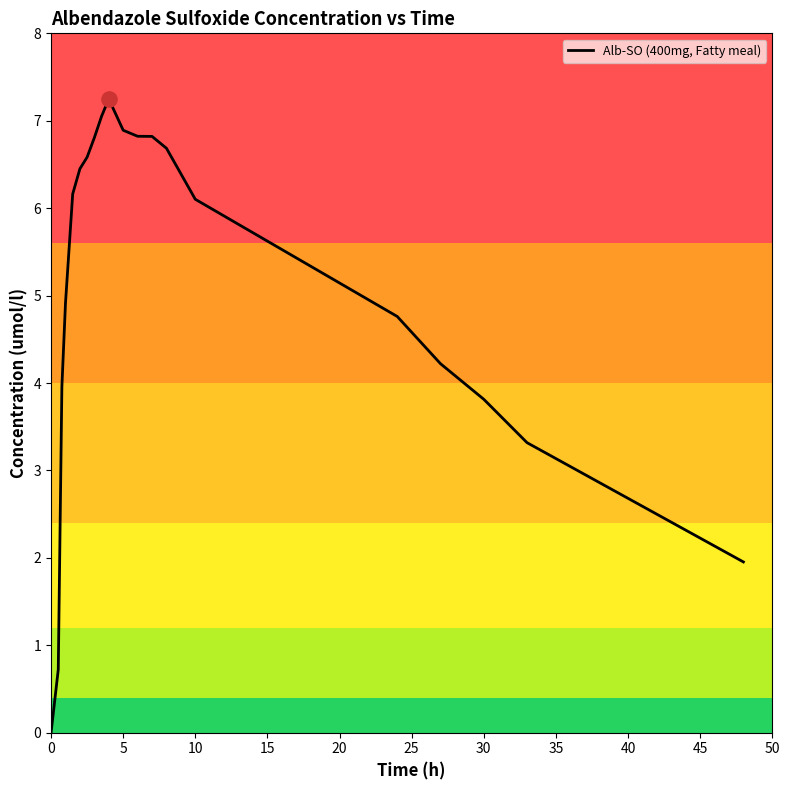

What is the difference between the maximum and minimum values?

7.2